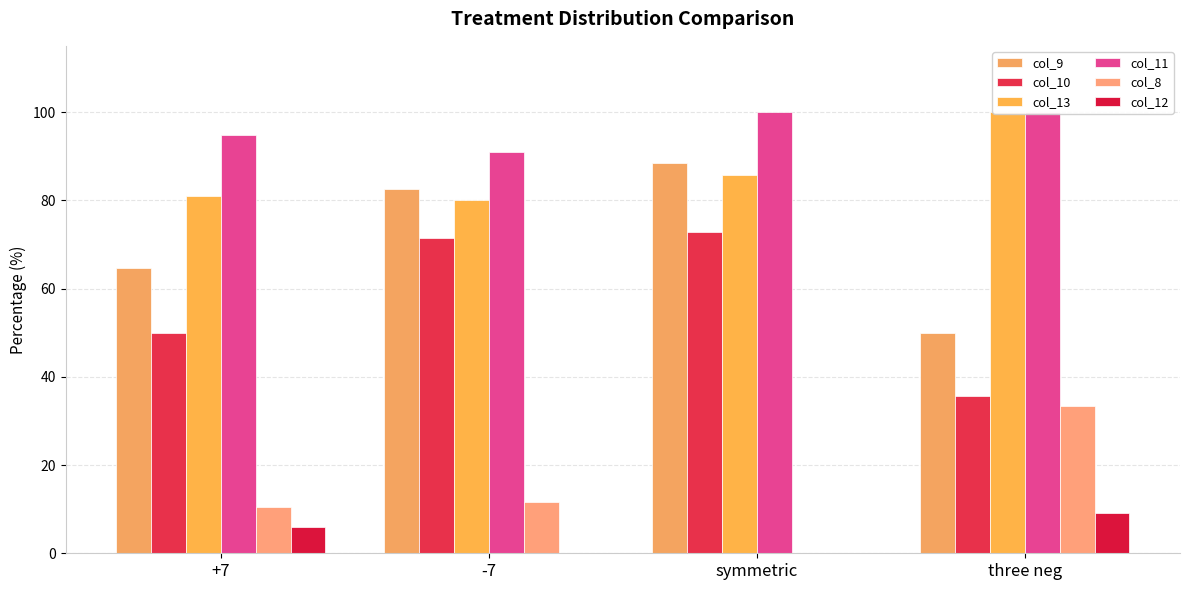

Is the value of col_8 at +7 greater than the value of col_9 at three neg?

No